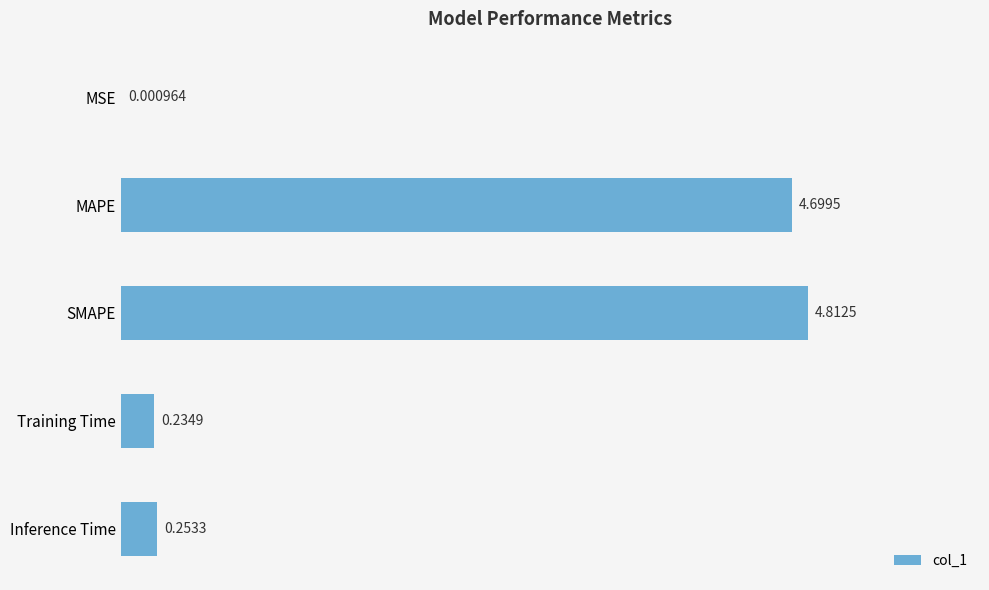

Which label corresponds to the largest value in the chart?

SMAPE